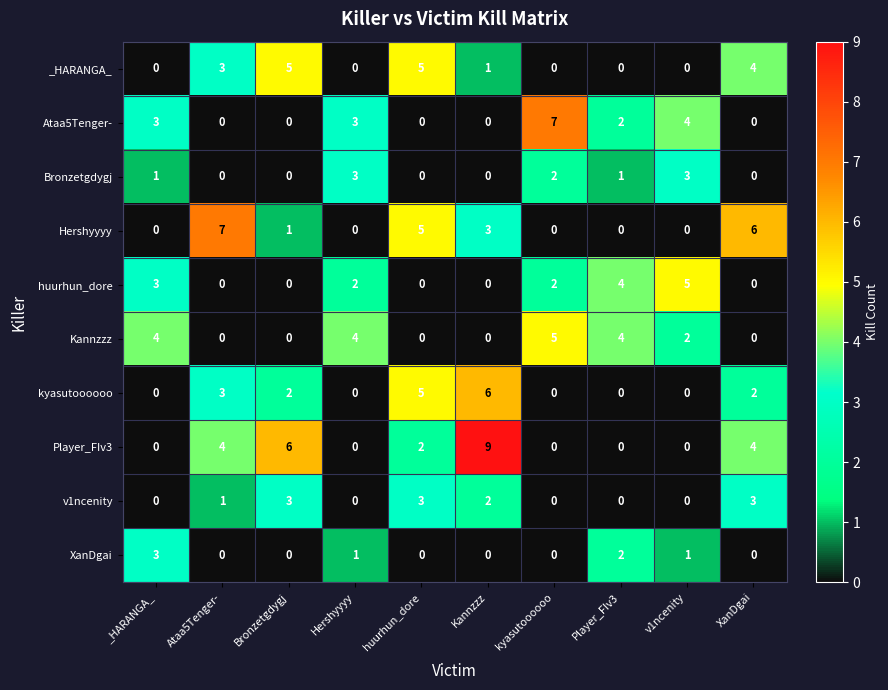

How many Bronzetgdygj values are between 0 and 2?

8